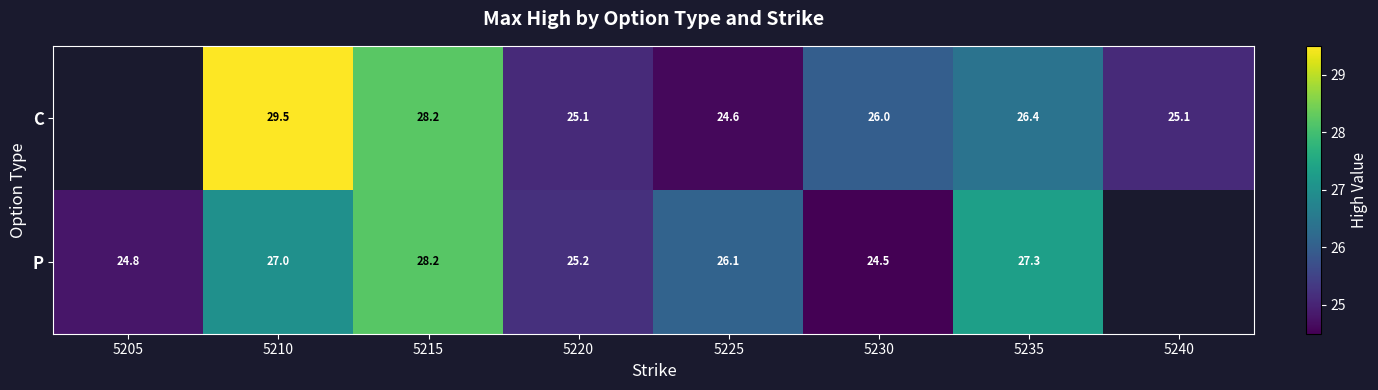

Rank the series at 5220 from highest to lowest value.

P, C